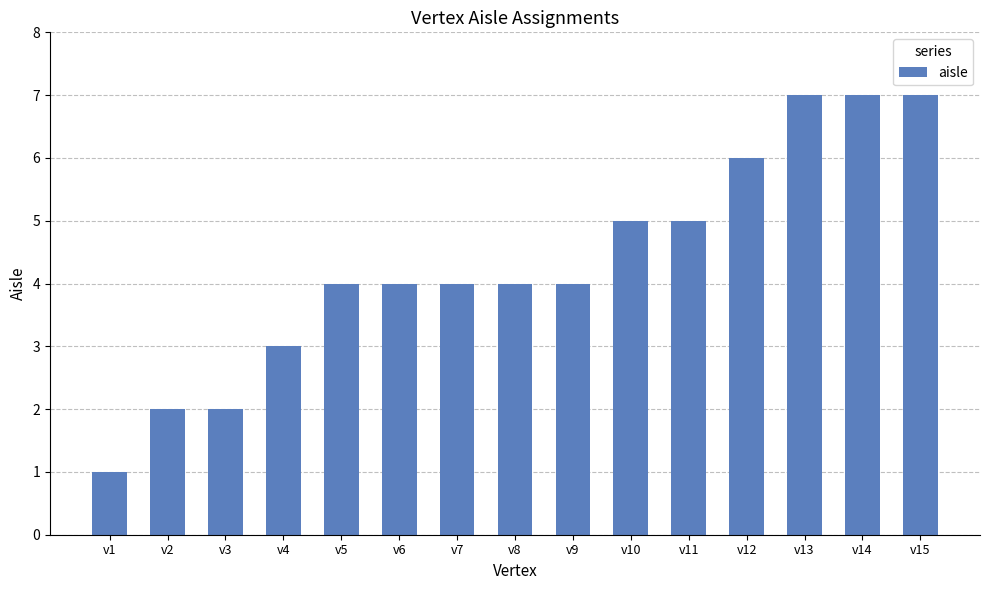

What is the difference between the maximum and second lowest values?

5